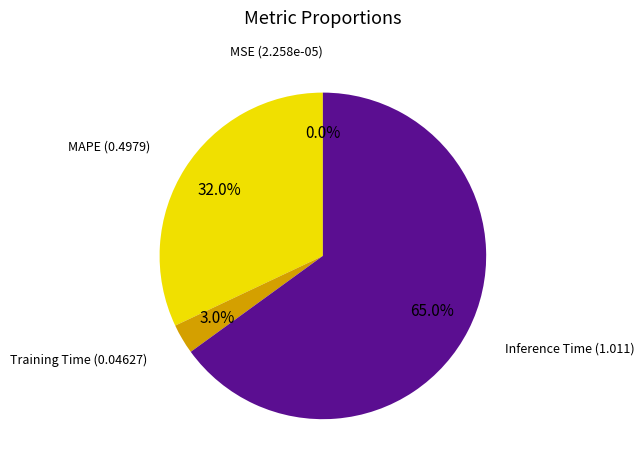

Is there any slice that represents more than half of the pie?

Yes